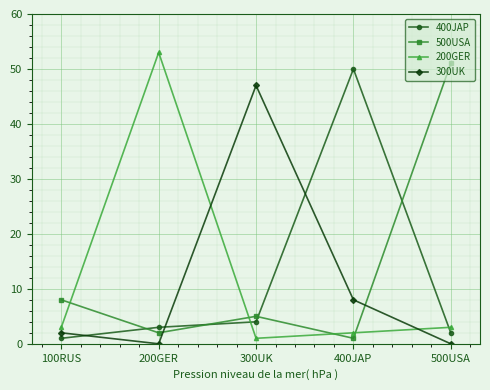

At which category is the sum across all series the highest?

400JAP